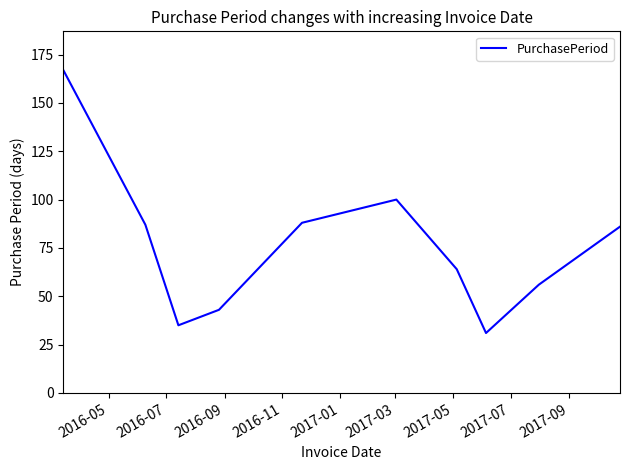

Reading left to right, list all the values displayed in this chart.

167	87	35	43	88	100	64	31	56	86